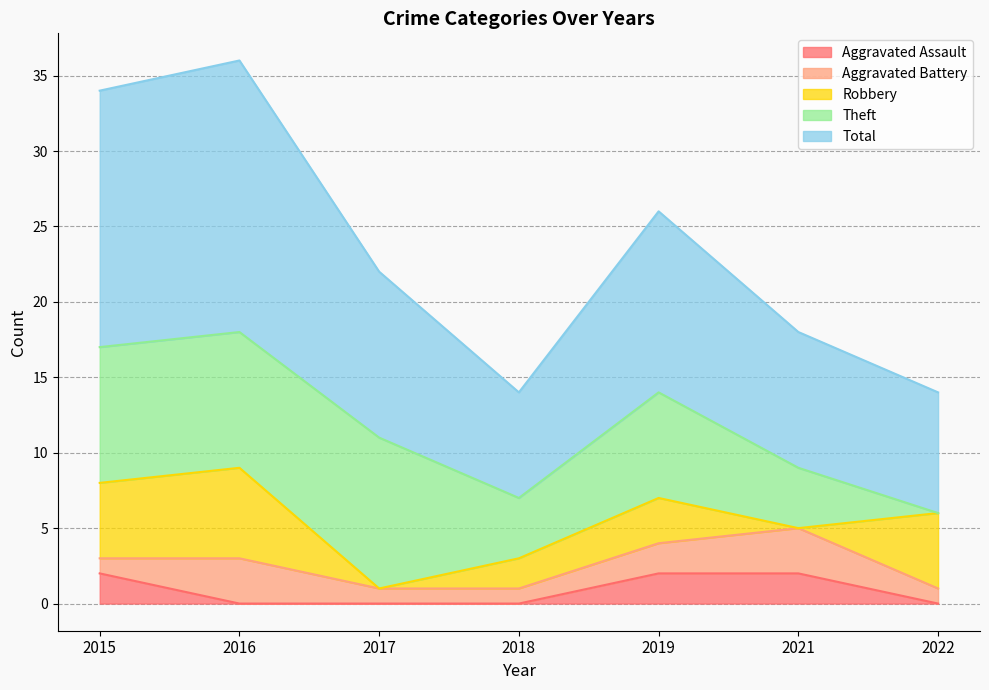

How many interior local valleys does the Robbery series have?

2